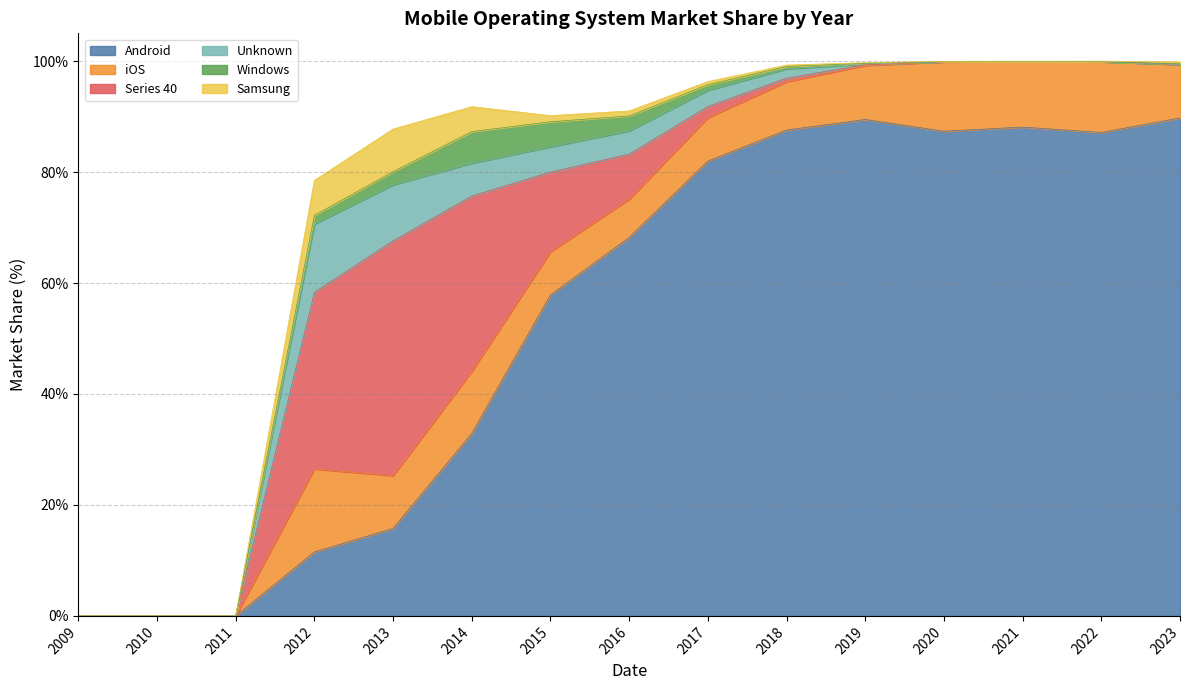

Which series has the largest total across all categories?

Android